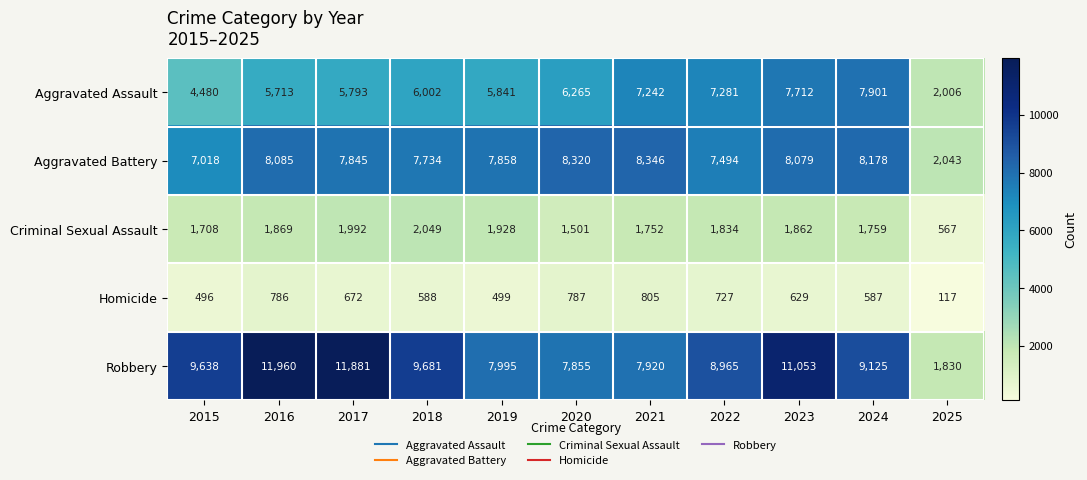

How many categories are shown in the chart?

11